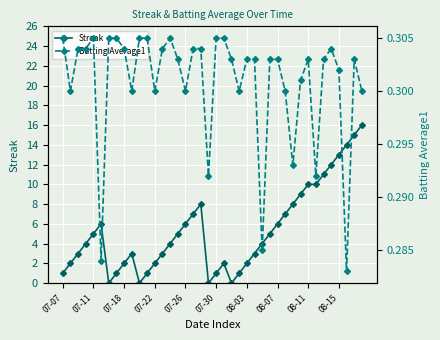

The value of Streak at 07-11 is 5. True or false?

True